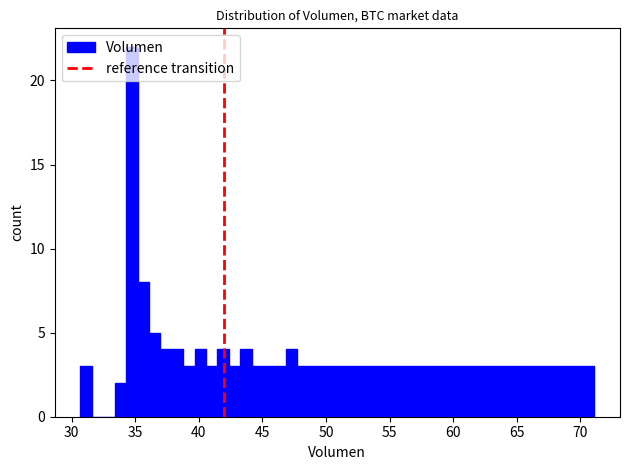

Read against the x-axis, roughly where is the centre of the tallest bar?

34.5